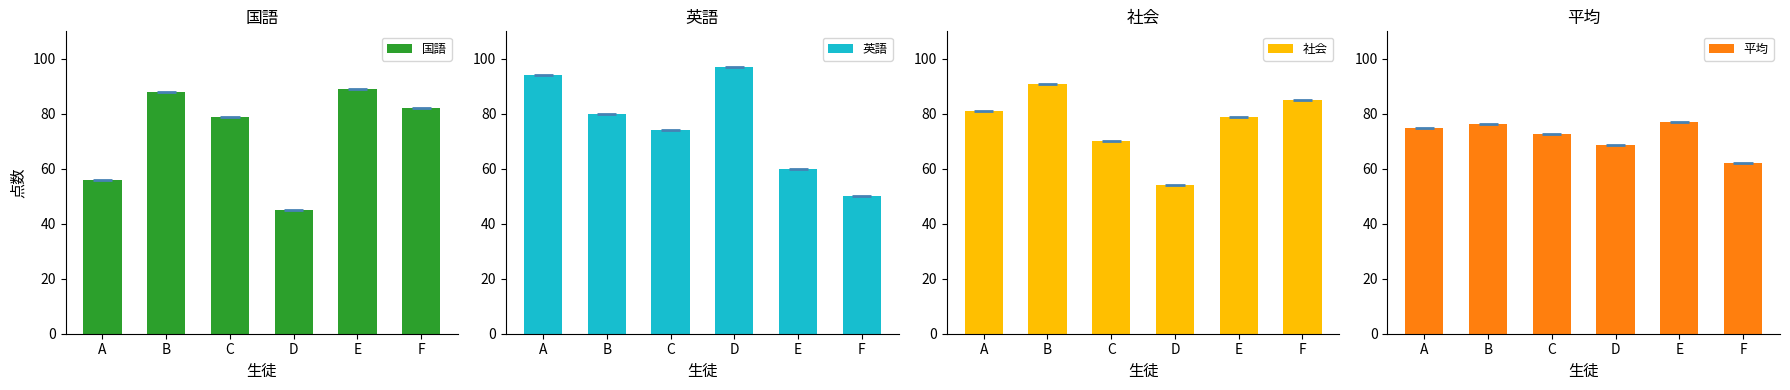

Reading right to left, what are all the values shown in this chart?

国語: 82.0	89.0	45.0	79.0	88.0	56.0
英語: 50.0	60.0	97.0	74.0	80.0	94.0
社会: 85.0	79.0	54.0	70.0	91.0	81.0
平均: 62.0	77.2	68.8	72.6	76.4	75.0